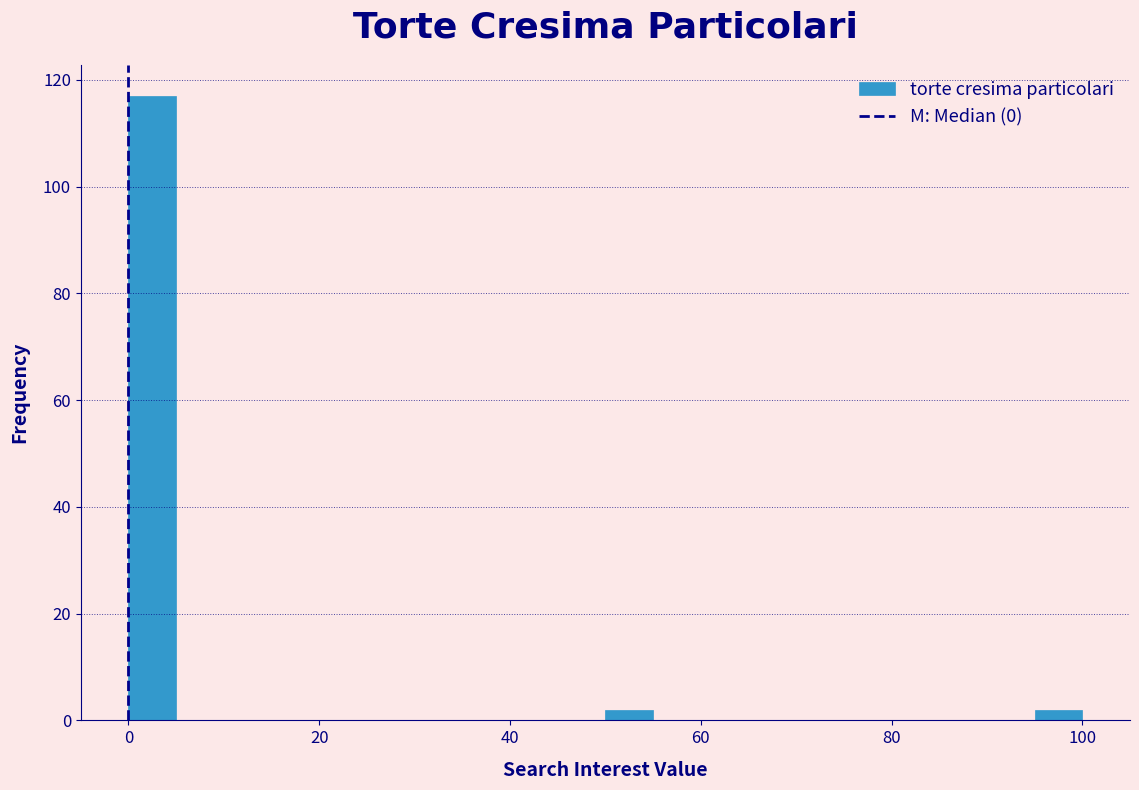

Read against the x-axis, roughly where is the centre of the tallest bar?

2